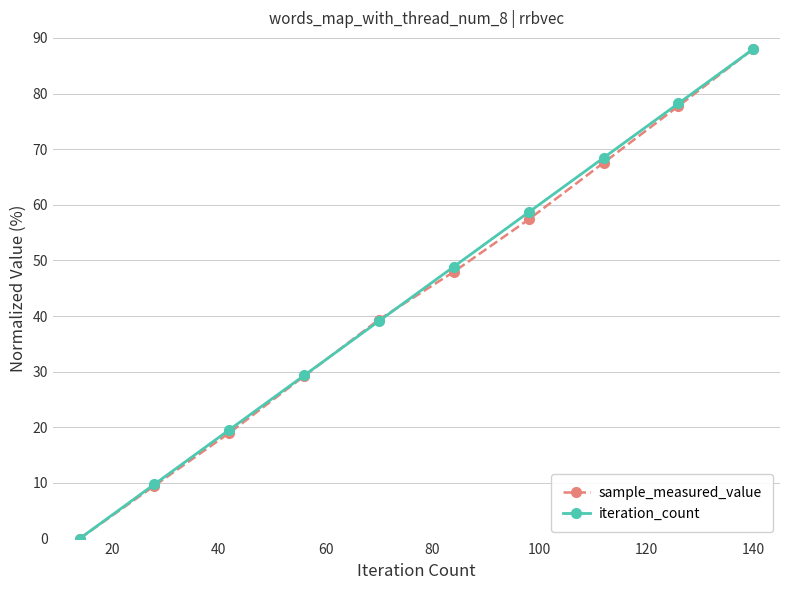

What is the greatest value displayed?

88.0